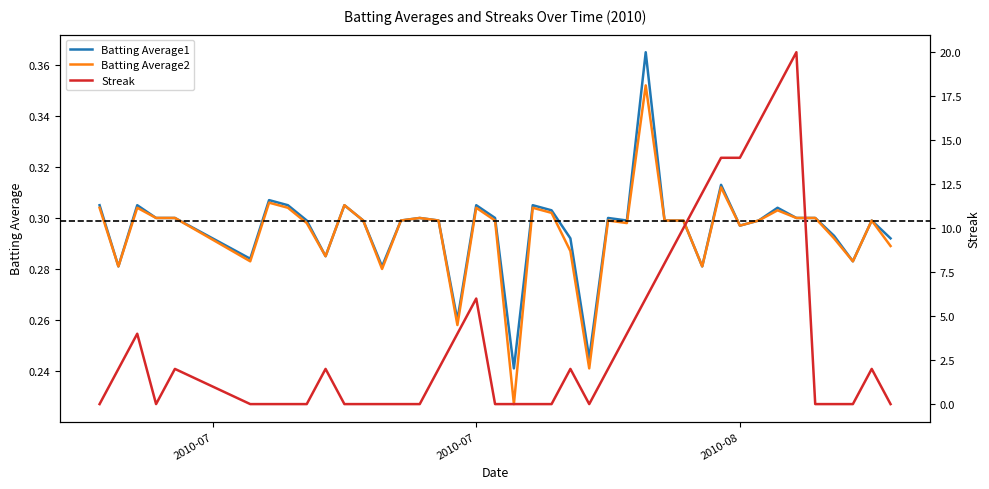

The Batting Average2 series shows 0.3 at 2010-07. True or false?

True